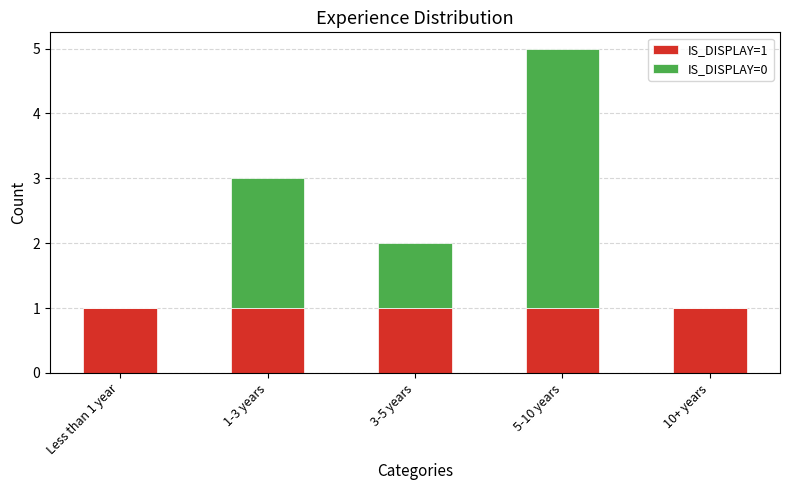

Reading right to left, transcribe the values for IS_DISPLAY=1.

10+ years=1	5-10 years=1	3-5 years=1	1-3 years=1	Less than 1 year=1